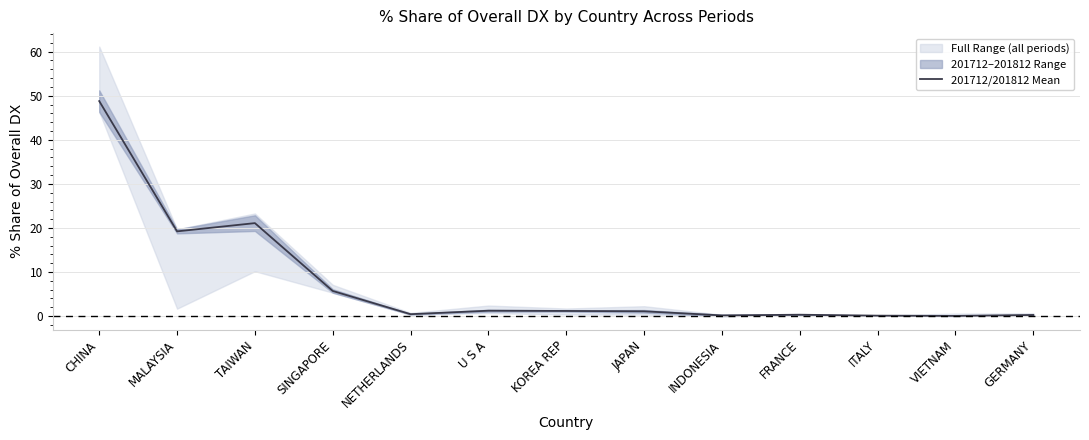

The value at SINGAPORE is 5.7. True or false?

True